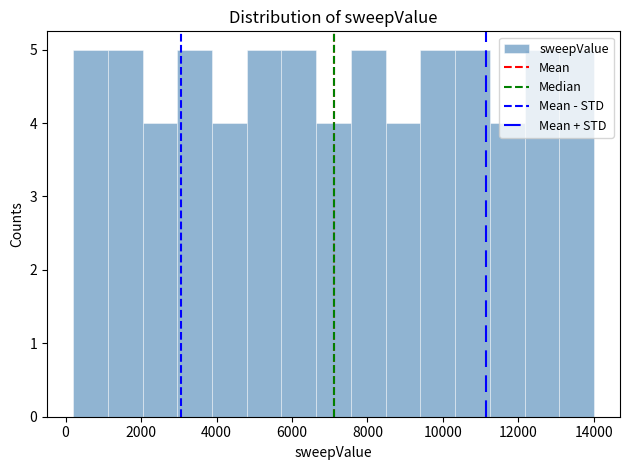

Reading left to right, list every bar in this chart as the range it spans on the x-axis followed by its height. Neither the bar edges nor the heights are printed on the chart, so give them approximately, as read against the axes.

200 to 1120: 5
1120 to 2040: 5
2040 to 2960: 4
2960 to 3880: 5
3880 to 4800: 4
4800 to 5720: 5
5720 to 6640: 5
6640 to 7560: 4
7560 to 8480: 5
8480 to 9400: 4
9400 to 10320: 5
10320 to 11240: 5
11240 to 12160: 4
12160 to 13080: 5
13080 to 14000: 5